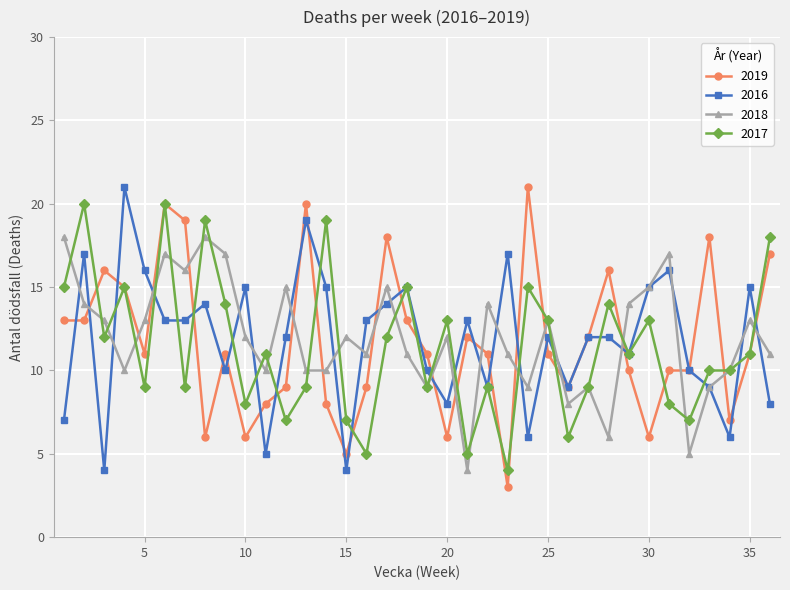

How many distinct data groups are displayed?

4